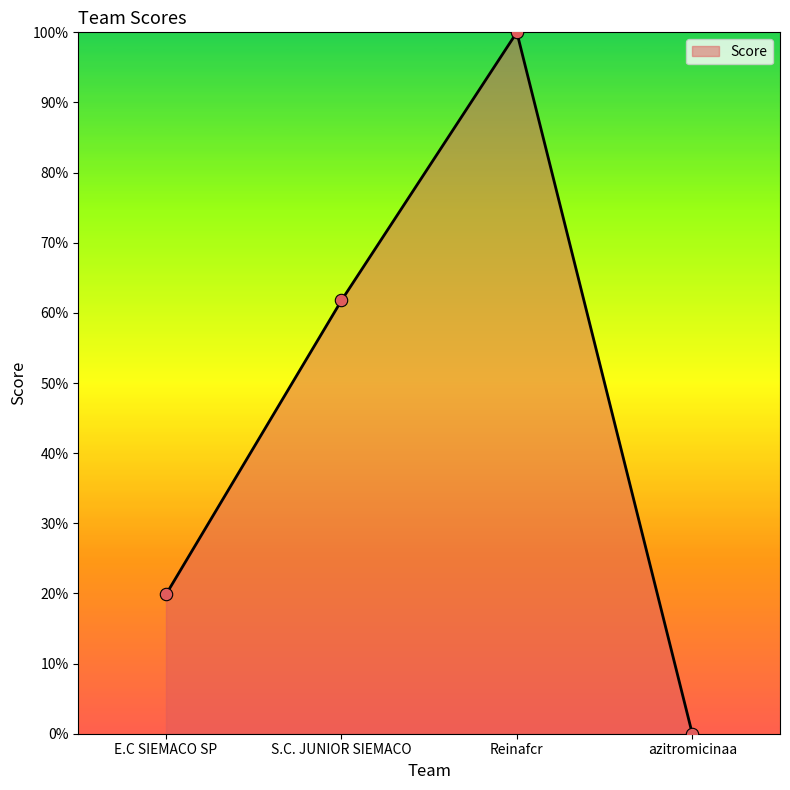

Which has a higher value, Reinafcr or azitromicinaa?

Reinafcr